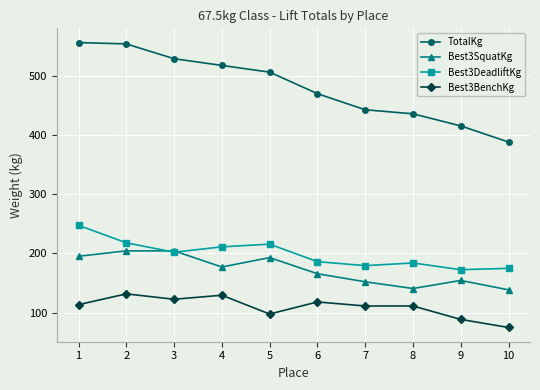

What is the value of the Best3DeadliftKg point at the 9th from the left?

172.4